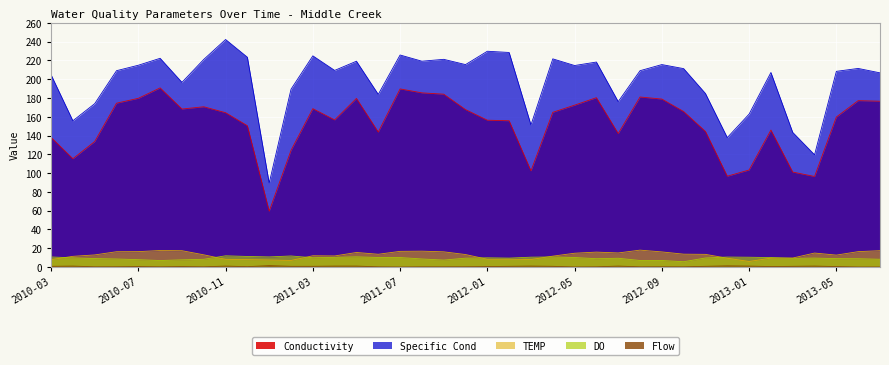

Between 2012-01 and 2012-08, which series saw the biggest shift?

Conductivity